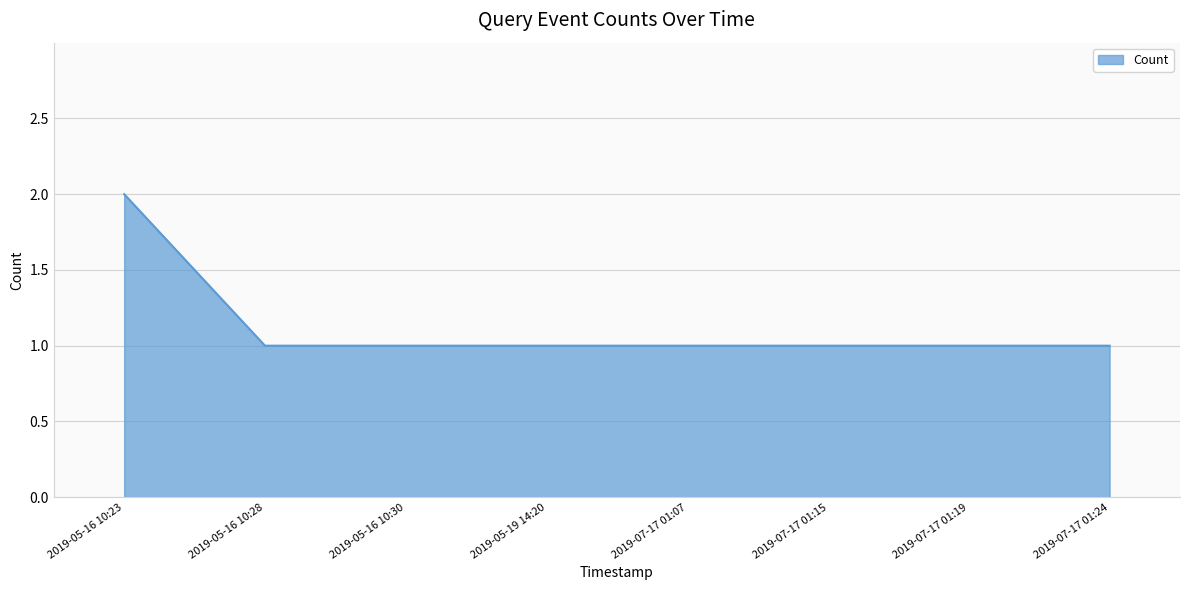

Approximately how many times larger is the value at 2019-05-16 10:23 compared to 2019-05-16 10:30?

2.0